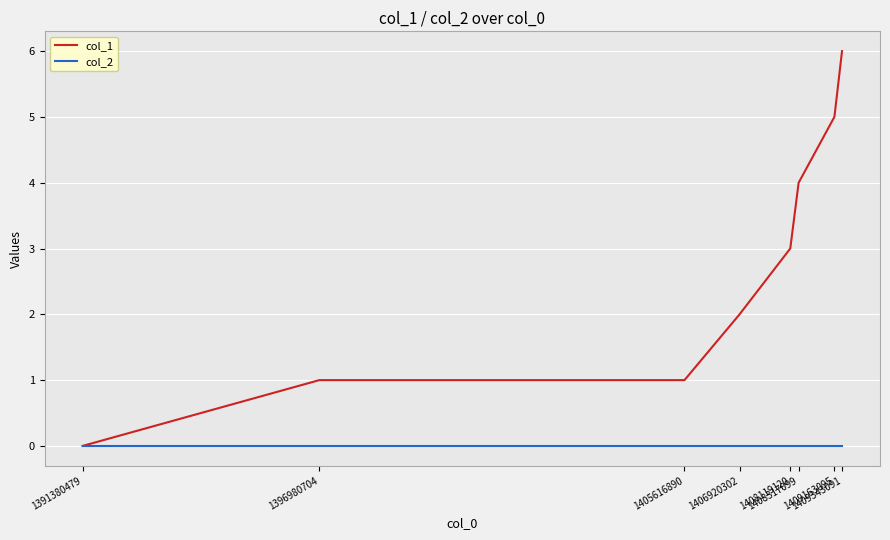

List the series in order of their overall mean, highest first.

col_1, col_2